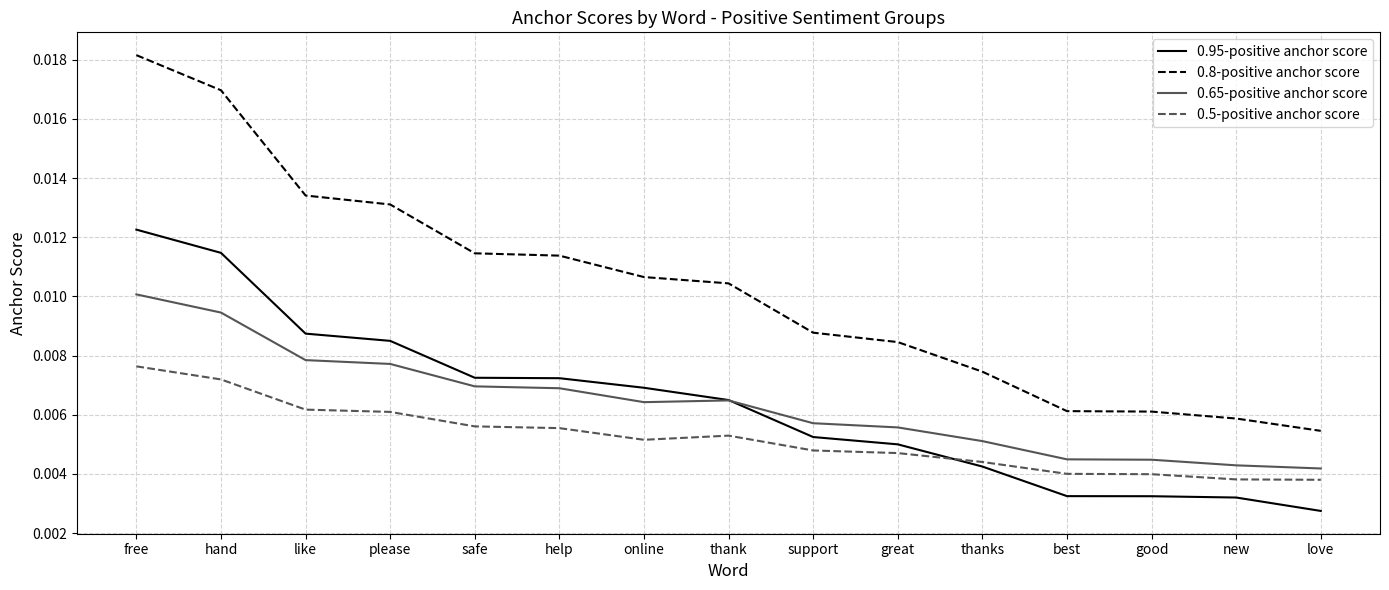

True or false: 0.65-positive anchor score and 0.5-positive anchor score cross at least once.

False